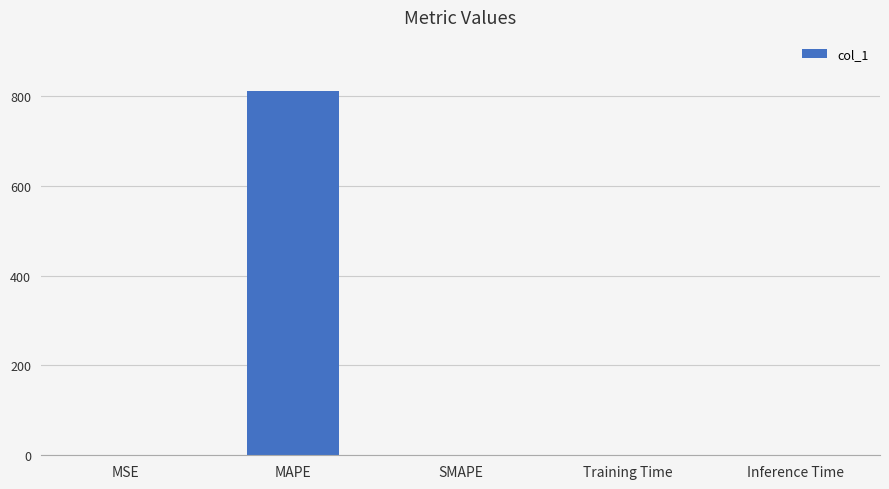

What is the sum of all values?

810.1